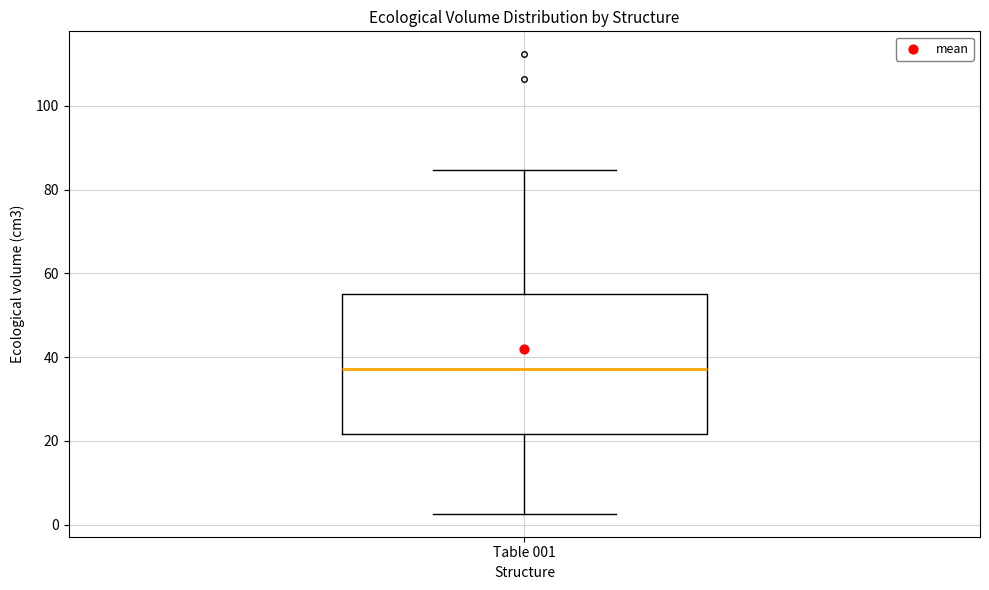

Transcribe this box plot: give where the median line is, the range the box spans, and where the two whiskers end, as read against the y-axis. The values are not printed on the chart, so give them approximately, as read against the axis.

median 38, box 22 to 54, whiskers 2 to 84